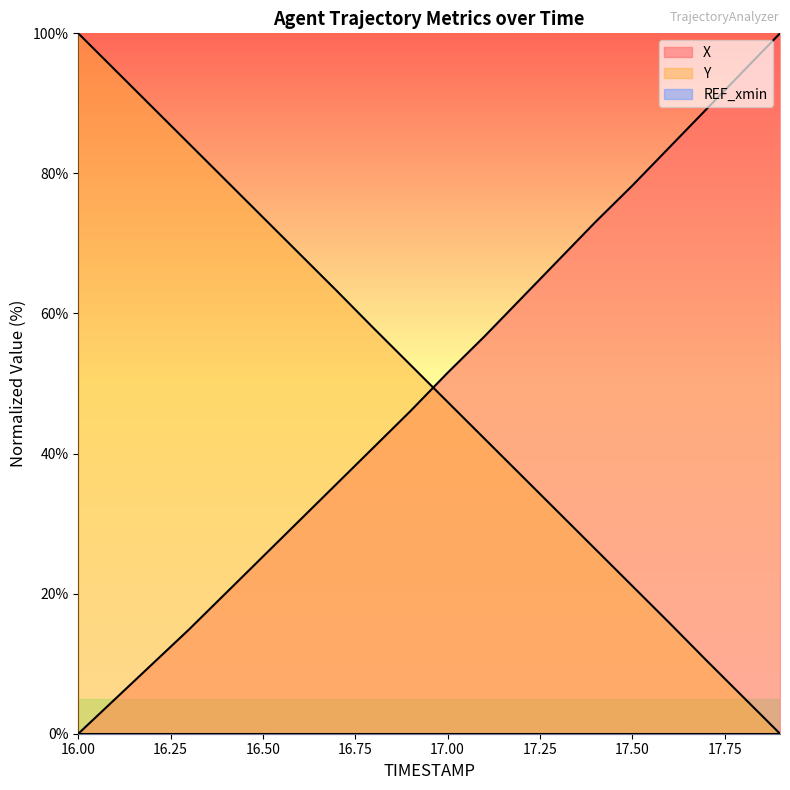

What is the total value across all series at 16.8?

98.8